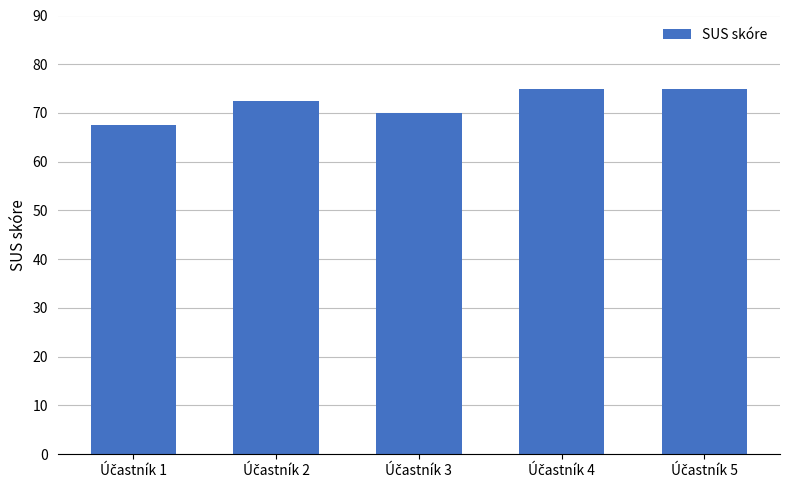

Reading left to right, what are all the values shown in this chart?

67.5	72.5	70.0	75.0	75.0